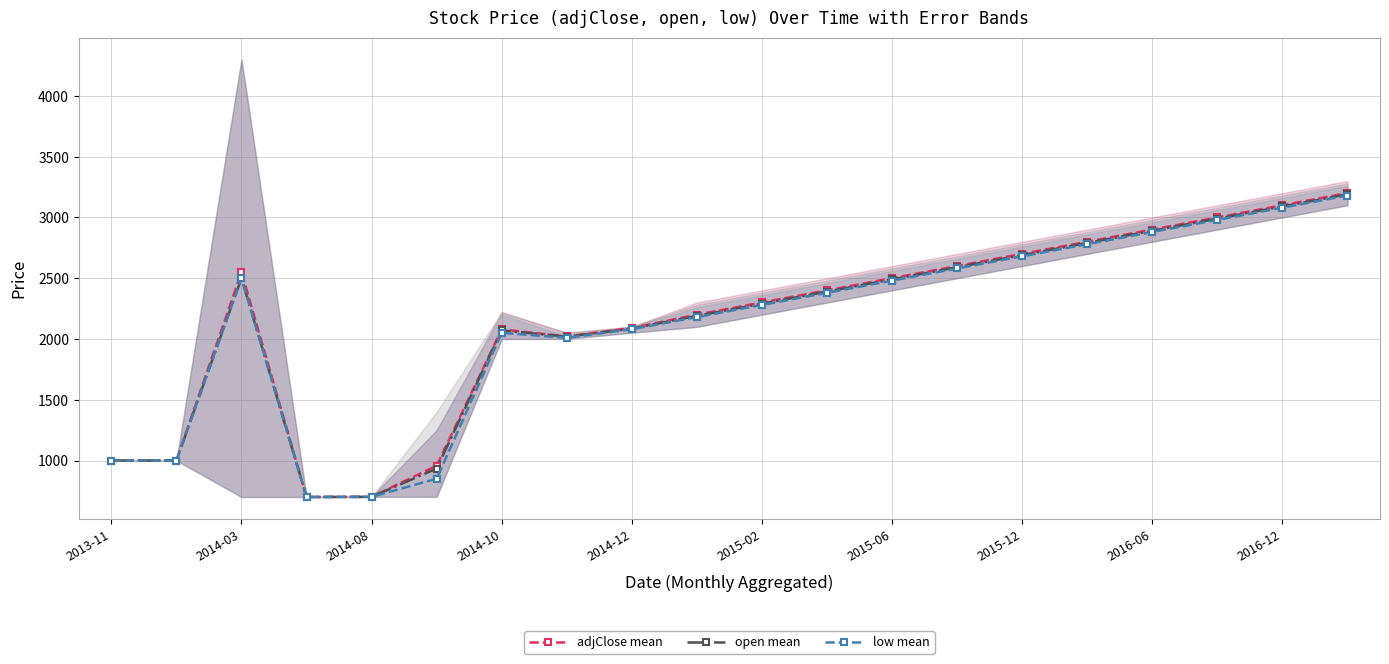

Where is the first local maximum for low mean?

2014-03